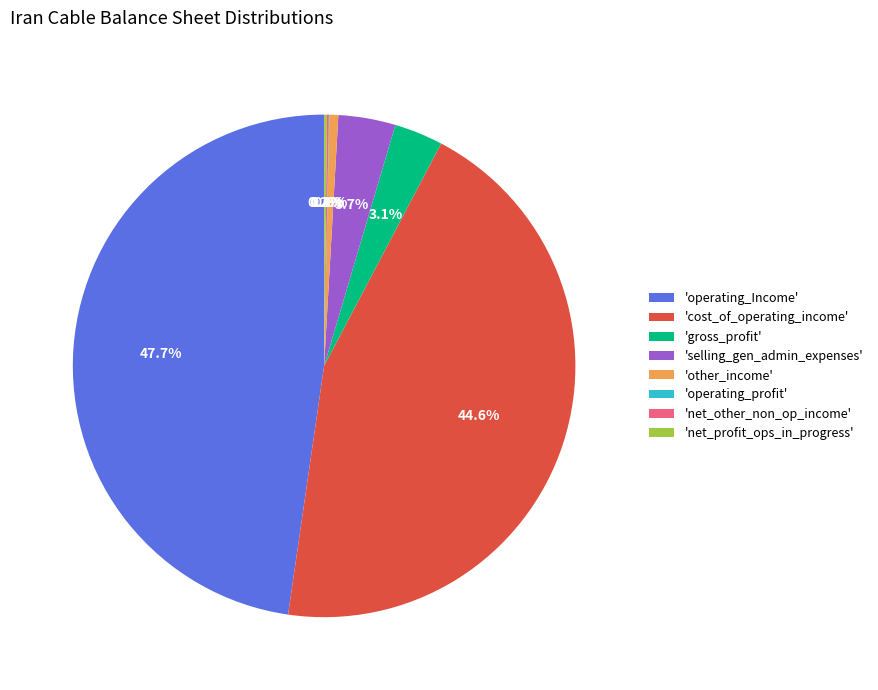

Is there any slice that represents more than half of the pie?

No